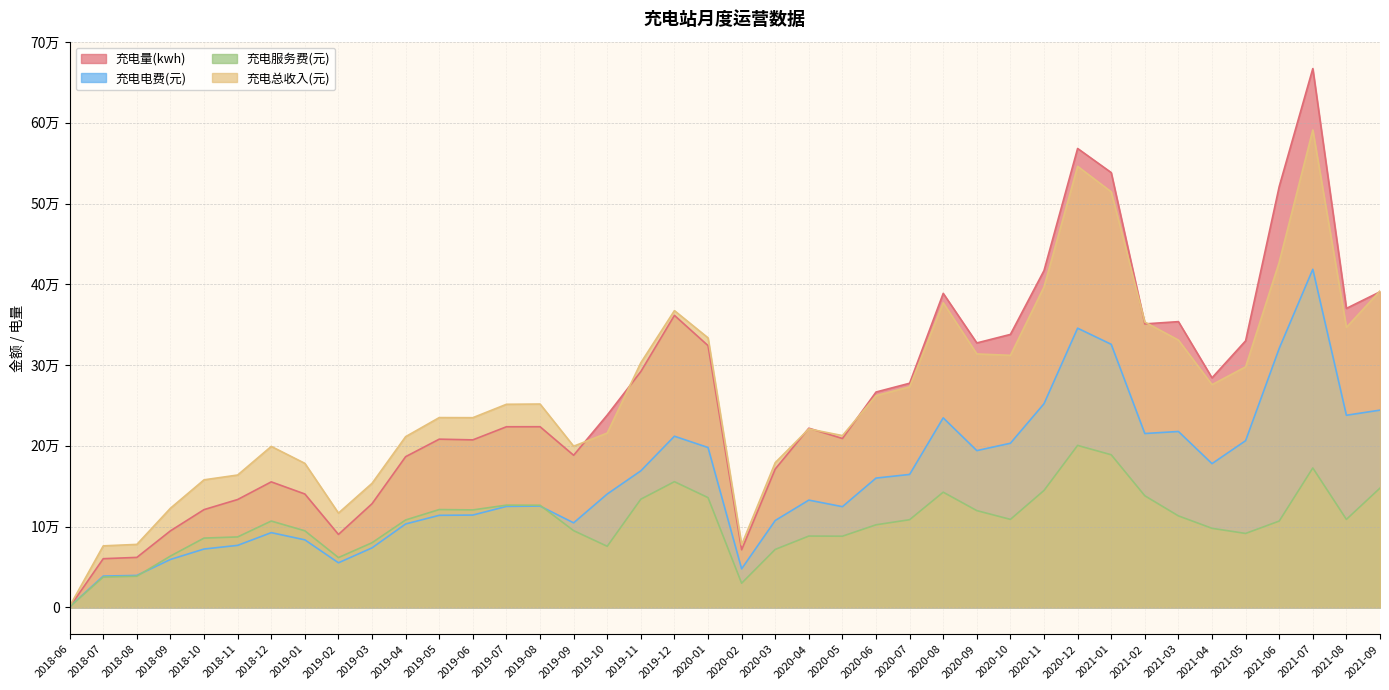

Which label corresponds to the smallest value in the chart?

2018-06